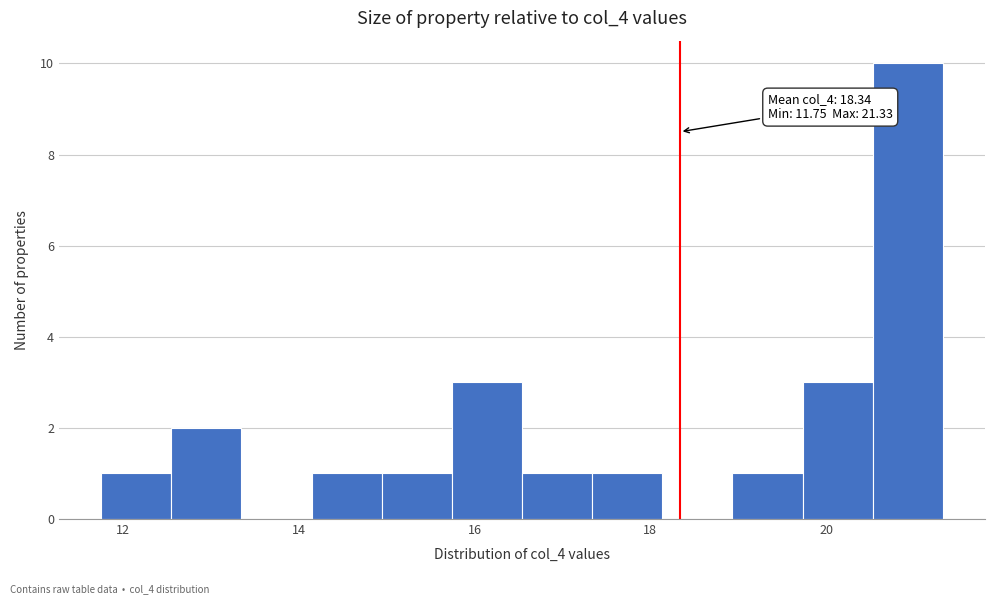

Read against the x-axis, roughly where is the centre of the tallest bar?

21.0